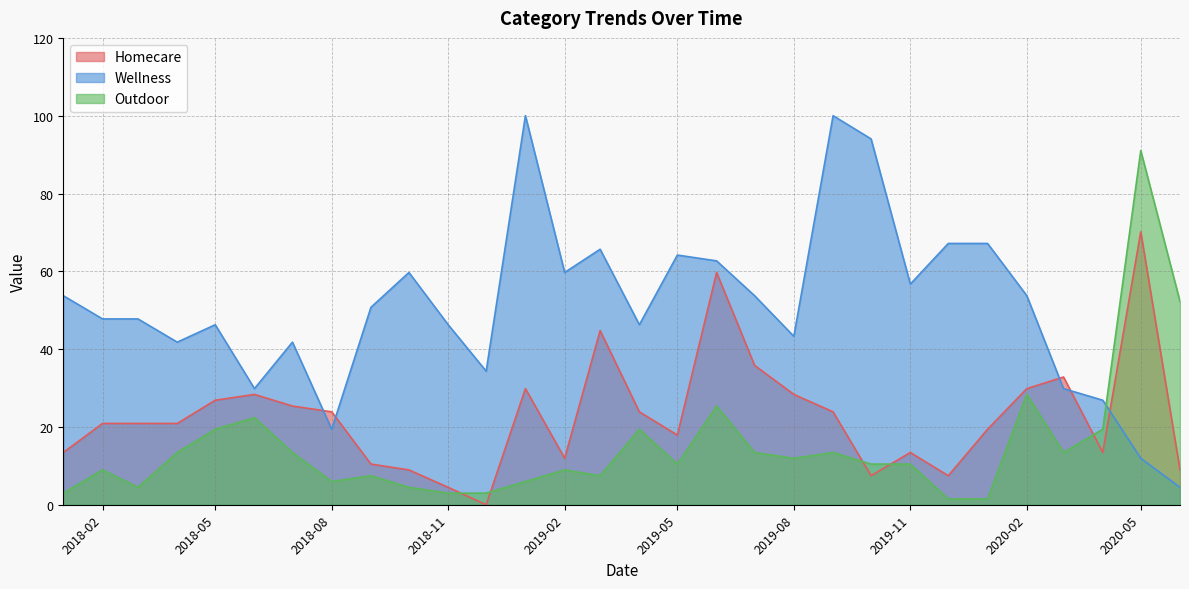

Which series has the largest total across all categories?

Wellness